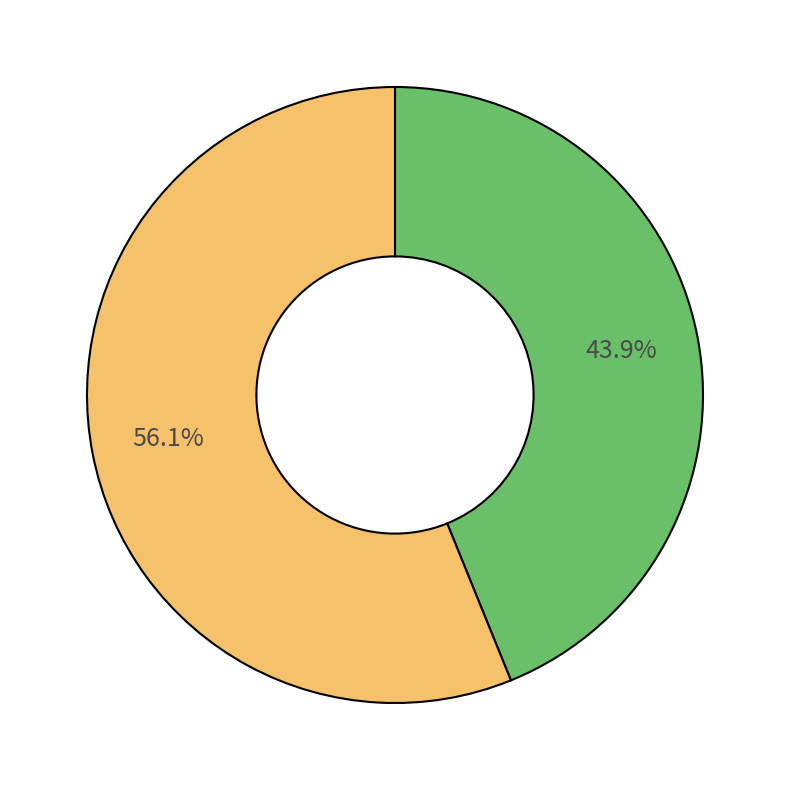

Count the number of slices in the pie.

2